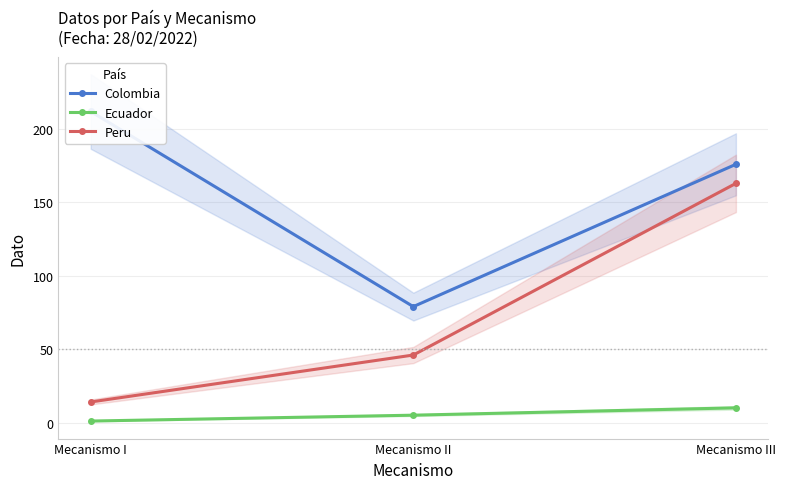

What is the label of the 1st point from the right?

Mecanismo III